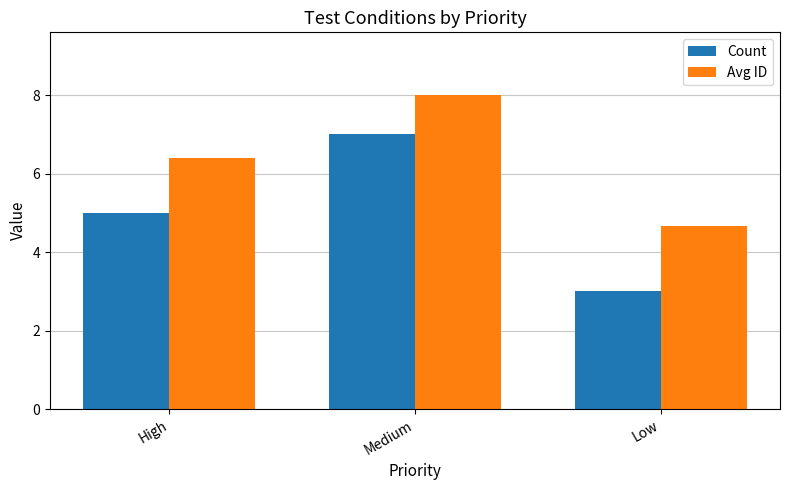

At which label does Avg ID first exceed 6?

High